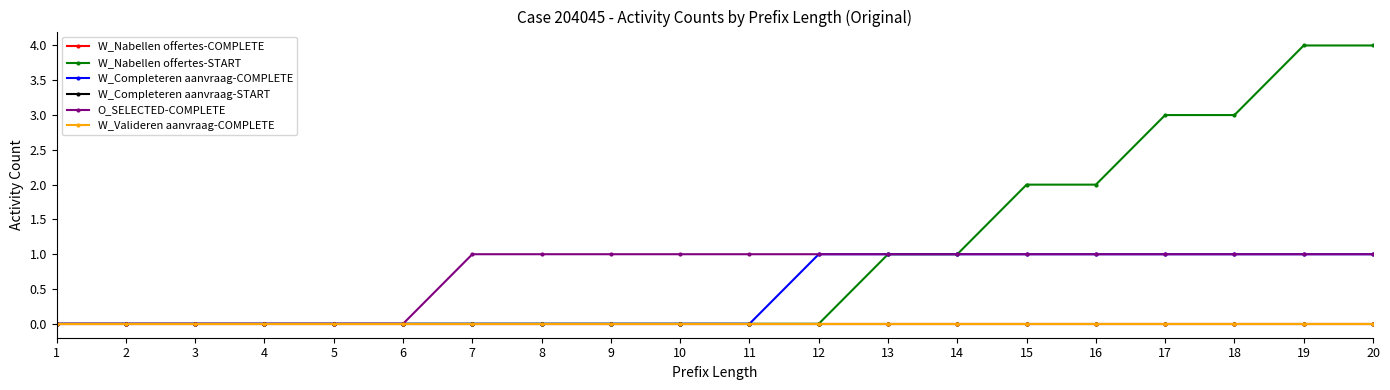

What is the sum of all O_SELECTED-COMPLETE values?

14